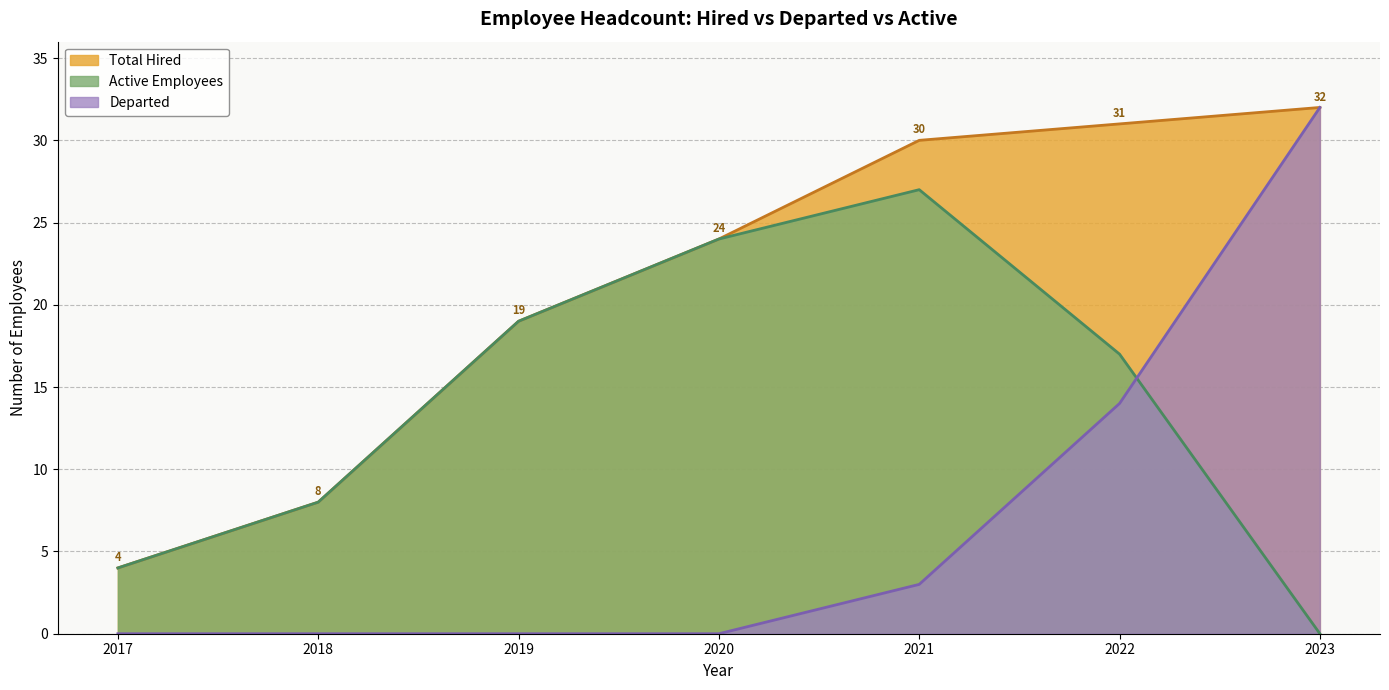

At which label does Departed reach its peak?

2023